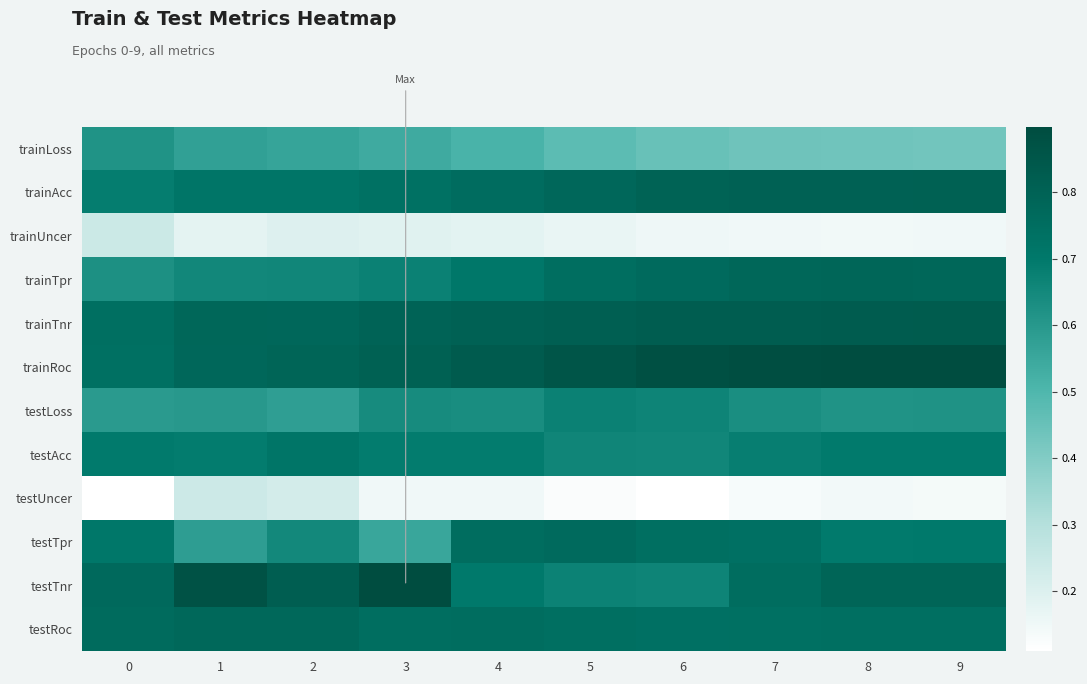

What is the spread (max minus min) of values at 2?

0.6